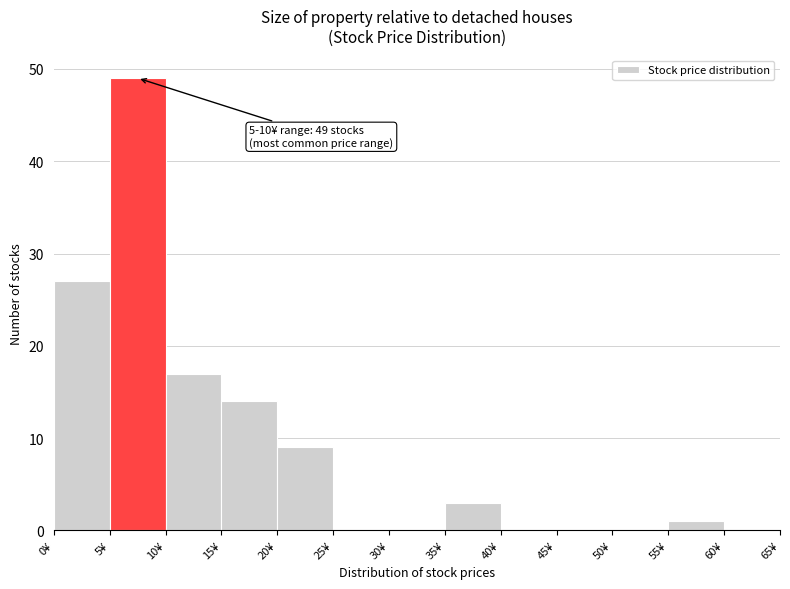

Which range on the x-axis has the tallest bar?

5 to 10